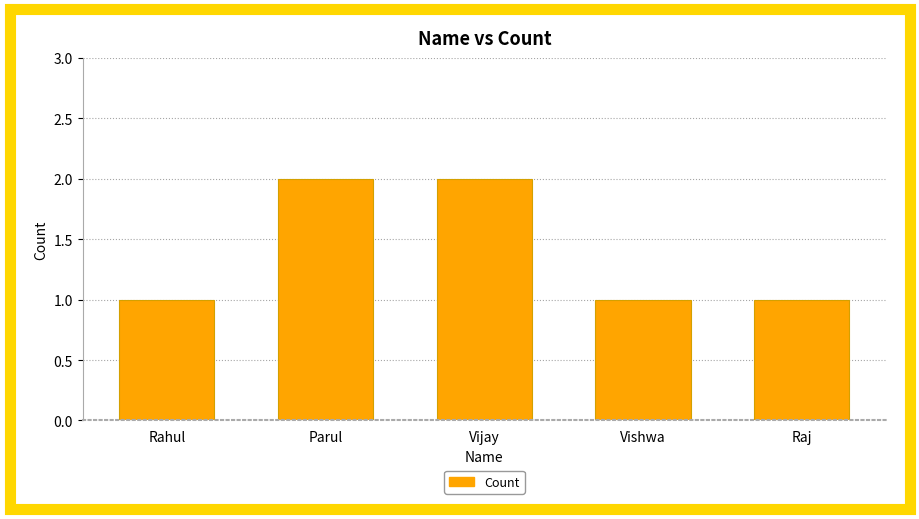

The value at Raj is 0. True or false?

False